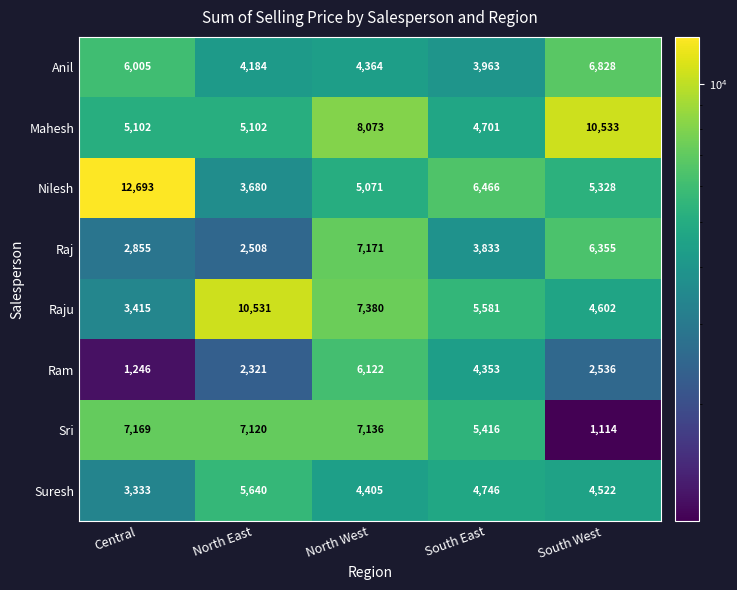

The value of Raj at South East is 5718. True or false?

False